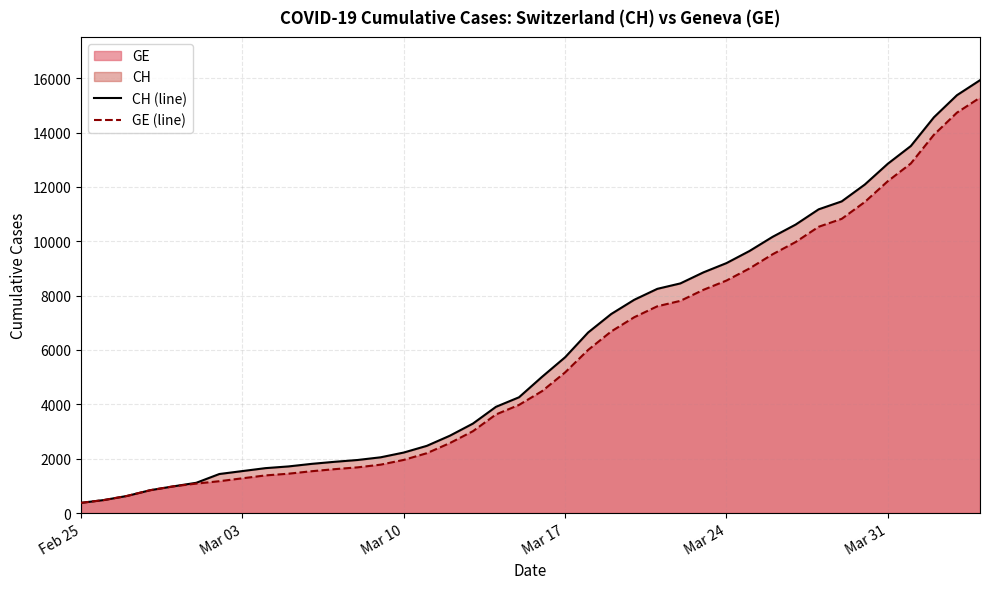

Which series has the widest spread of values?

CH (line)